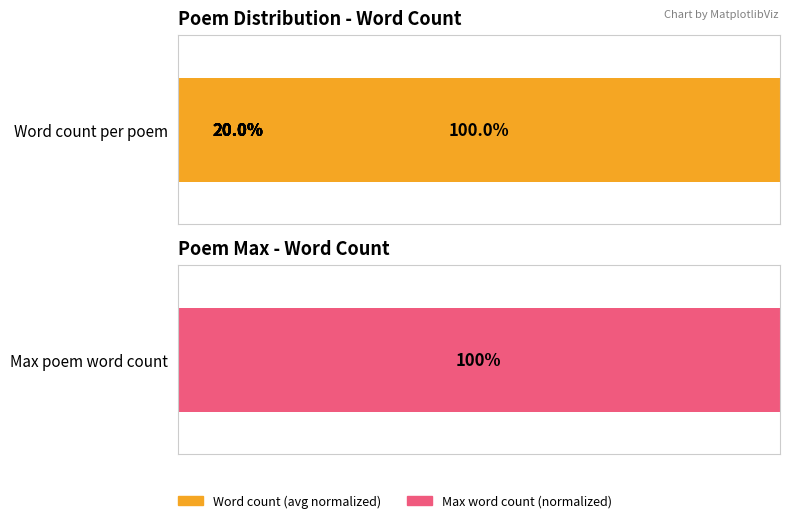

Is it true that the value at 0 is 100?

True